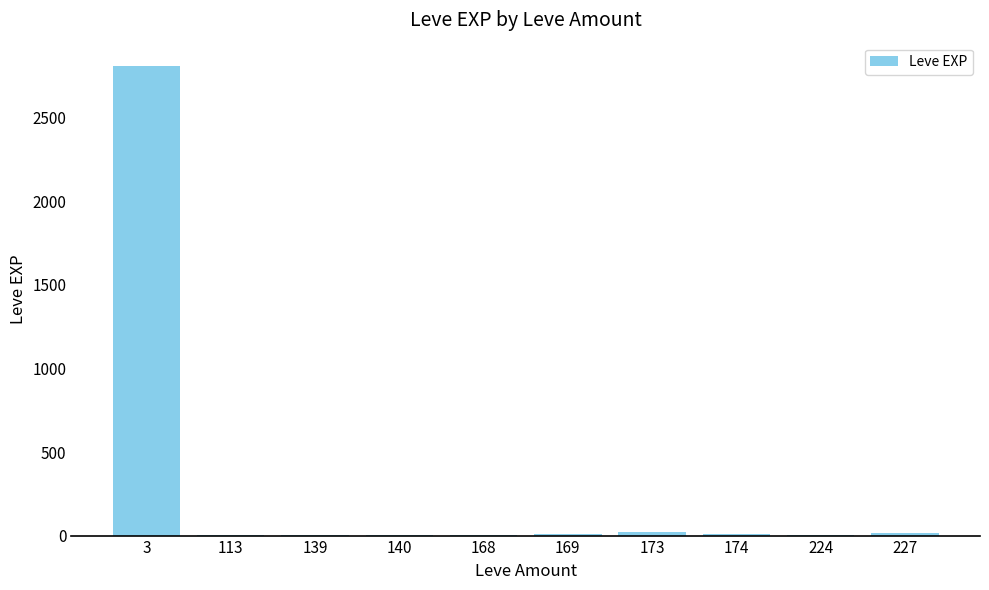

What is the ratio of the value at 227 to the value at 139?

8.5